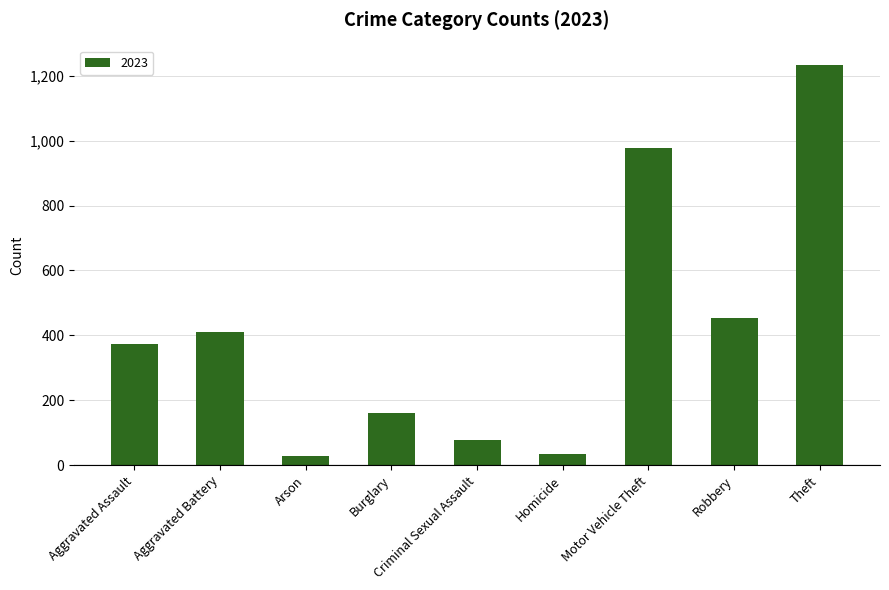

Where is the data nearest to the value 630?

Robbery